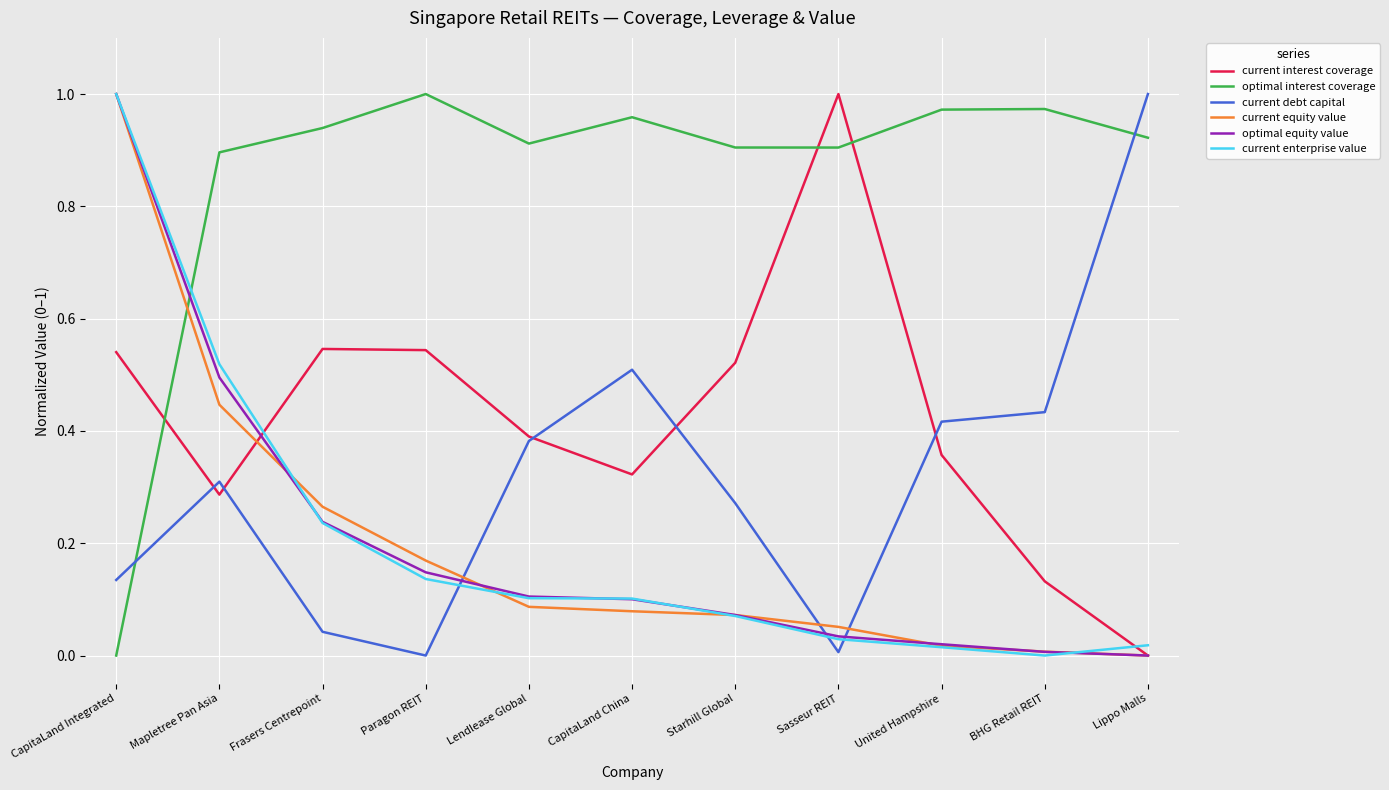

At which label does current interest coverage reach its minimum?

Lippo Malls